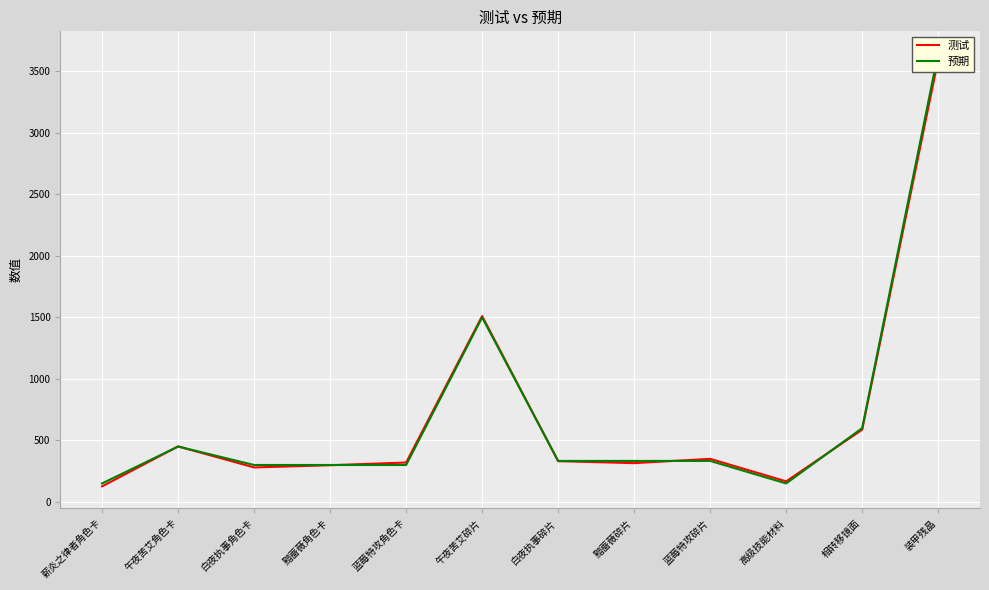

What is the lowest value of the 测试 series?

126